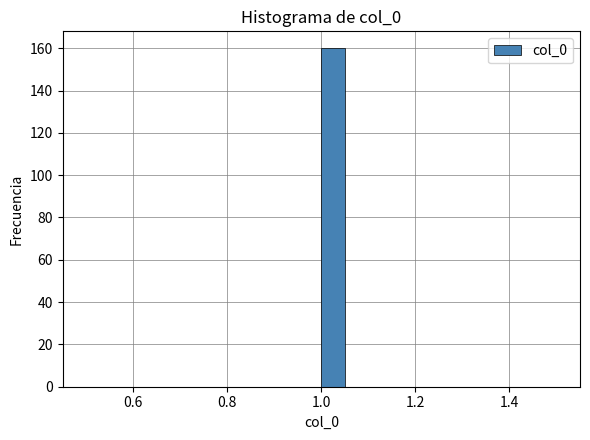

Read against the x-axis, roughly where is the centre of the tallest bar?

1.02